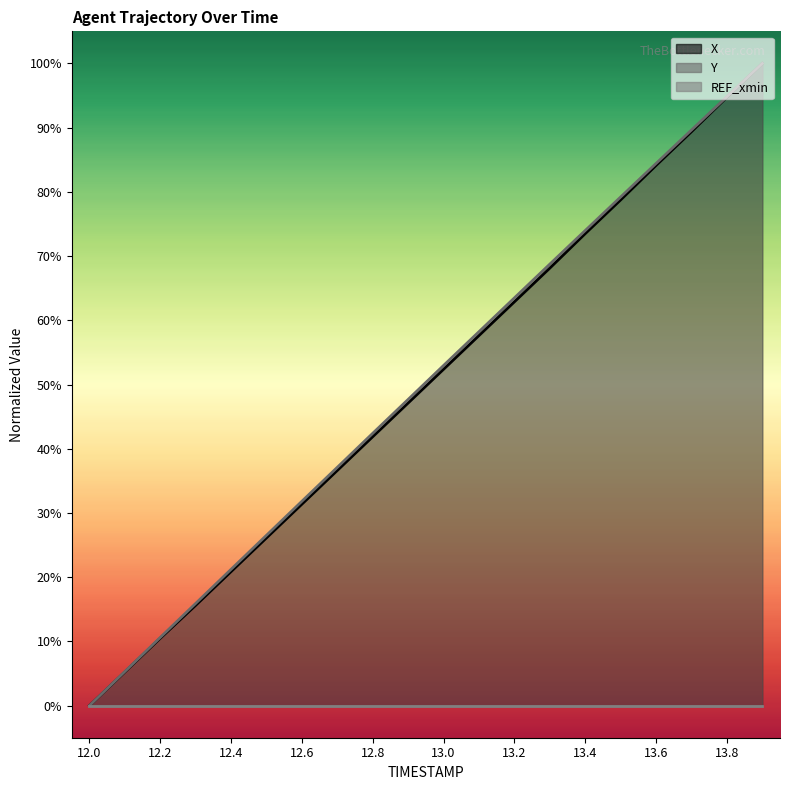

At how many categories does at least one series exceed 59?

8